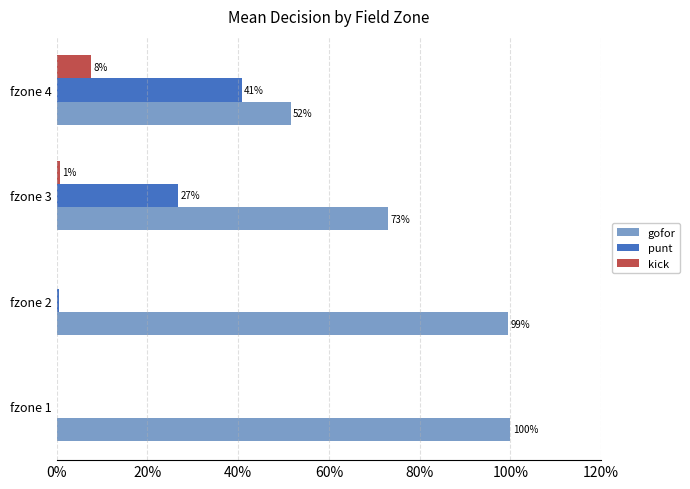

What are all the series names shown in the legend?

gofor, punt, kick